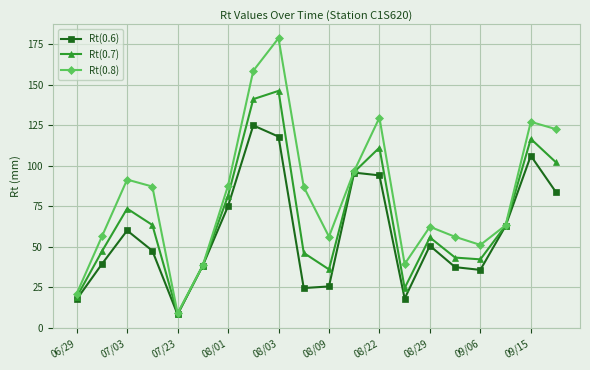

Which series has the largest total across all categories?

Rt(0.8)